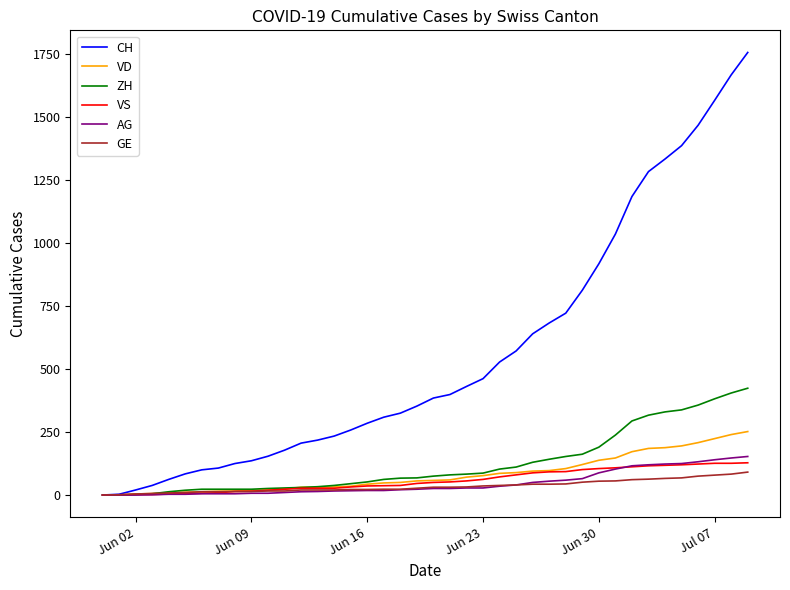

Which series has the widest spread of values?

CH